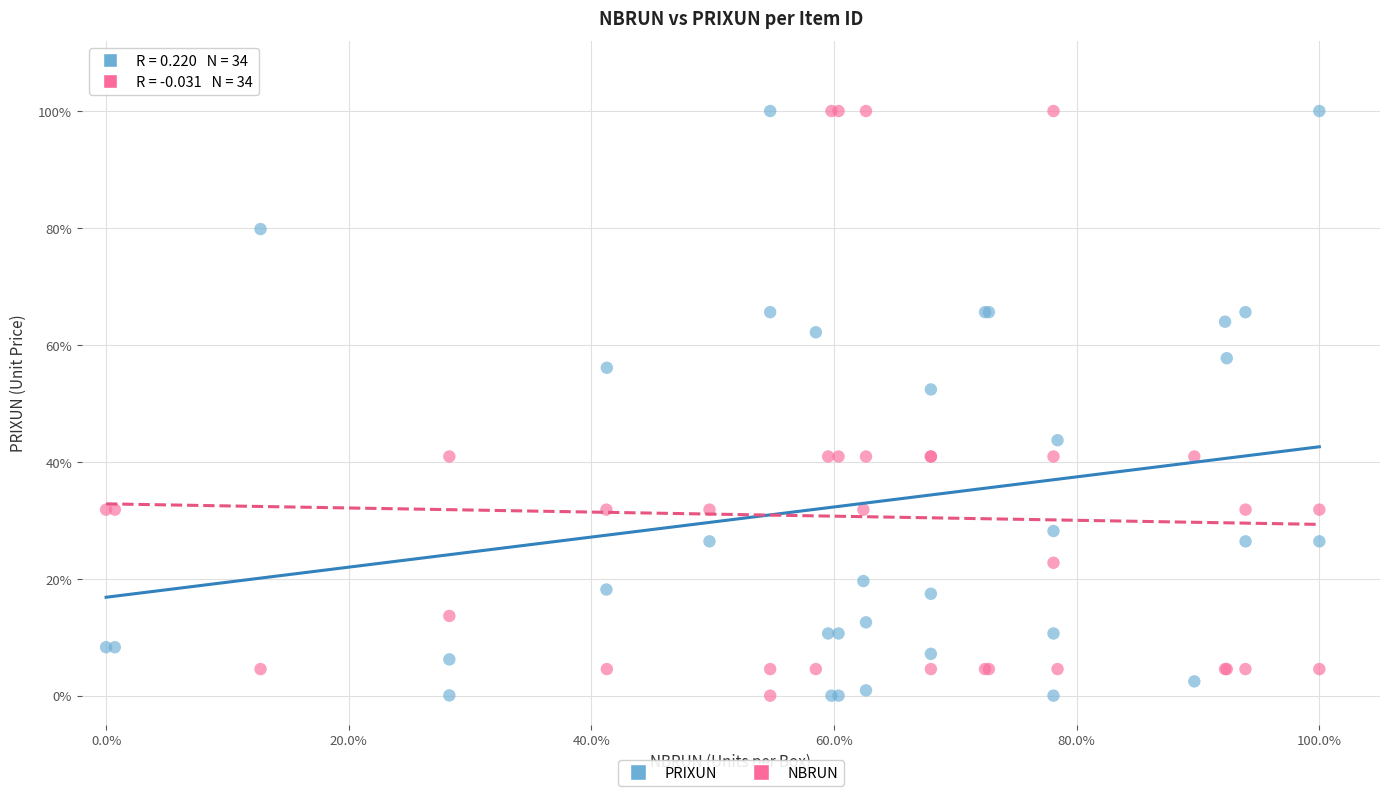

What are all the series names shown in the legend?

PRIXUN, NBRUN